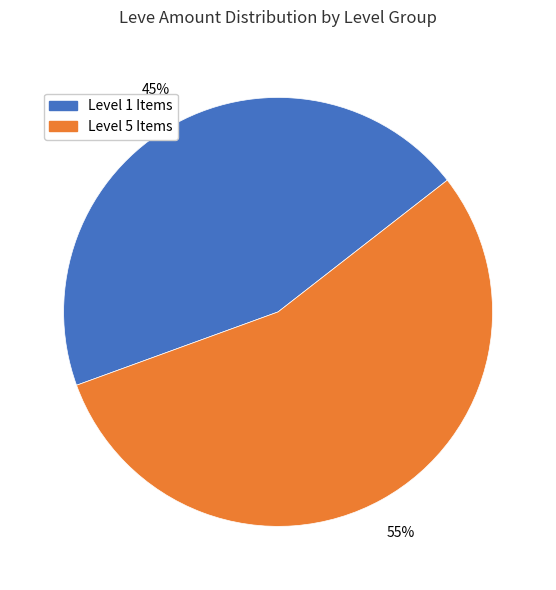

To the nearest percent, what is the difference between the largest and smallest slice percentages?

10%